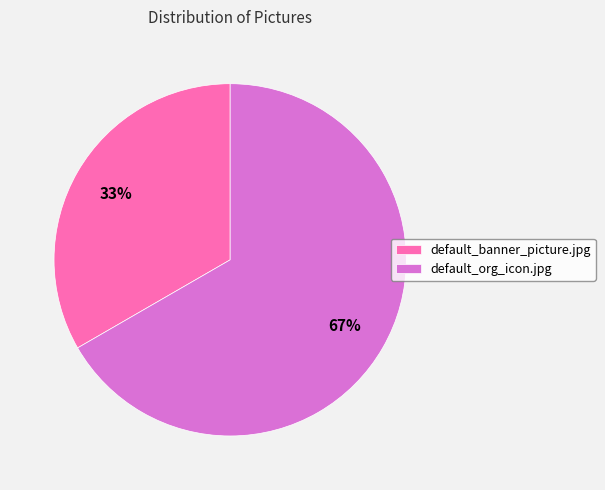

Does any single category account for the majority?

Yes